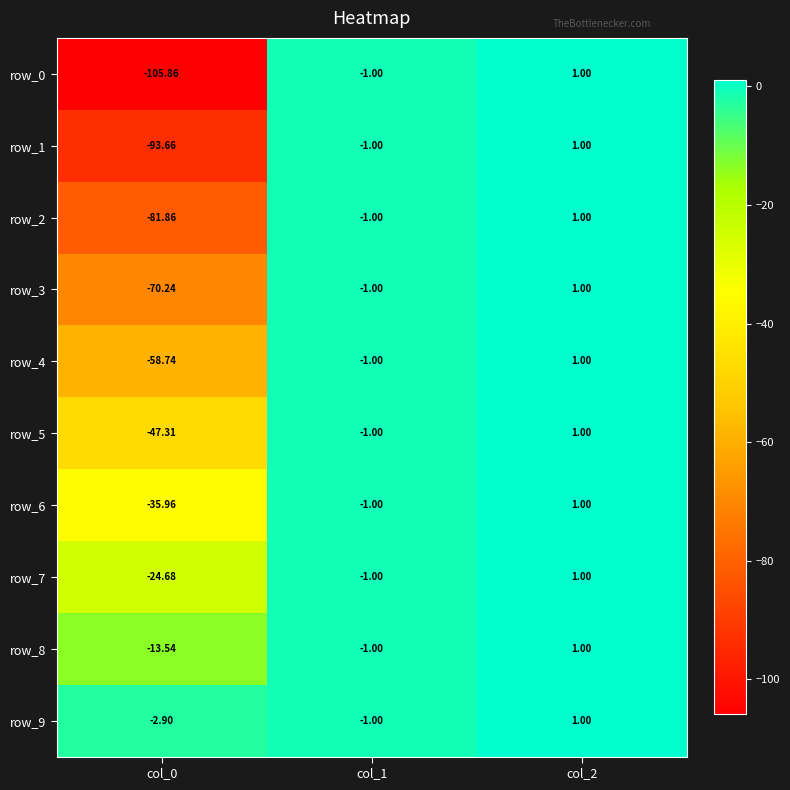

Rank the categories by row_0 value from lowest to highest.

col_0, col_1, col_2